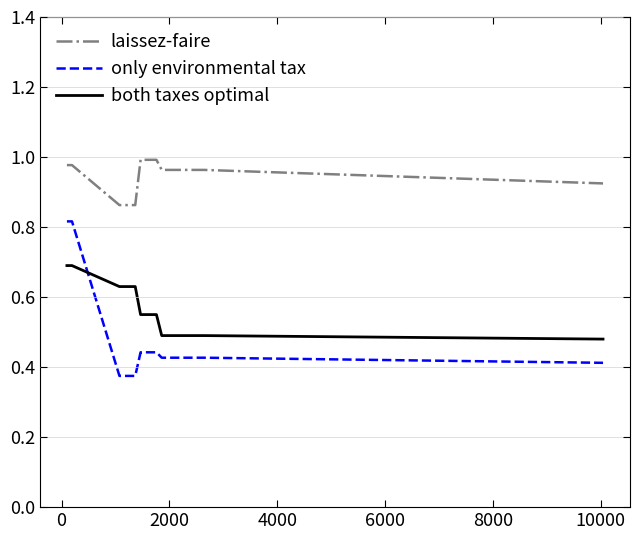

Which series ends up on top after the final intersection of only environmental tax and both taxes optimal?

both taxes optimal